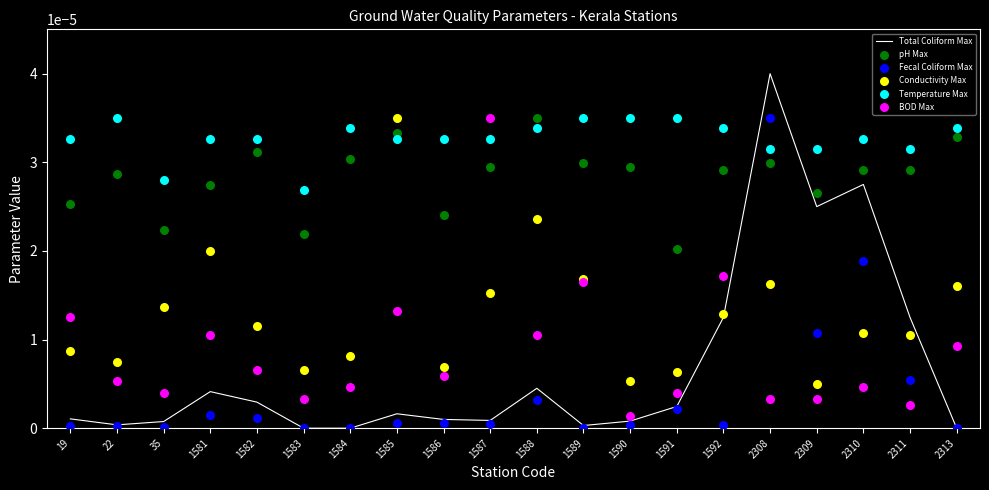

Which series has the widest spread of Y values?

Total Coliform Max